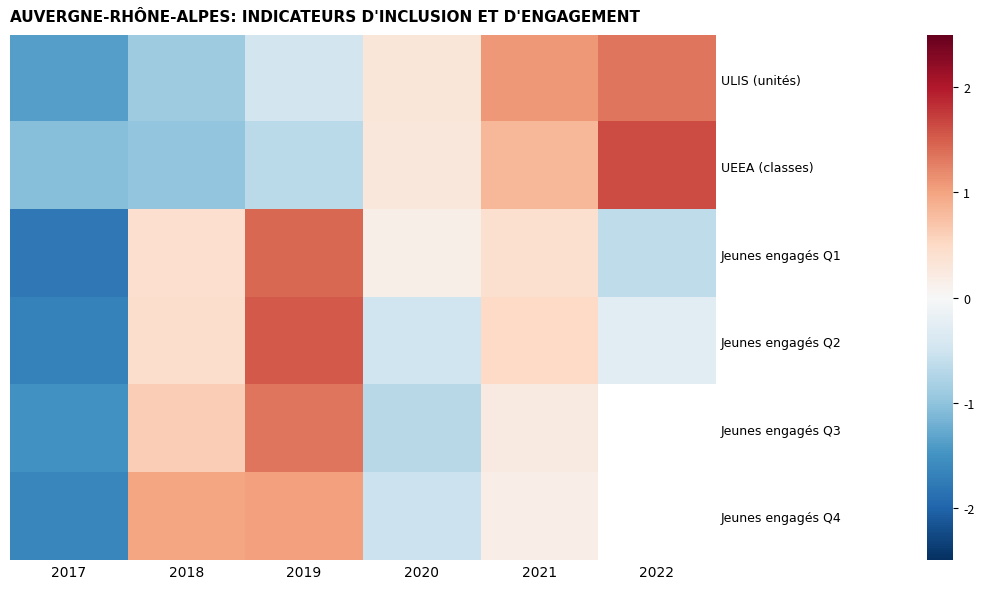

How many data points in UEEA (classes) are above 0?

3